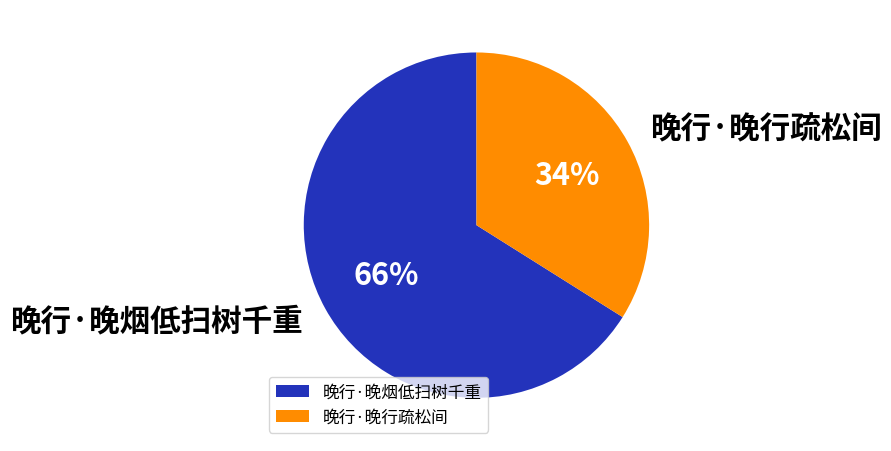

To the nearest percent, what is the difference between the 晚行·晚烟低扫树千重 and 晚行·晚行疏松间 slice percentages?

32%